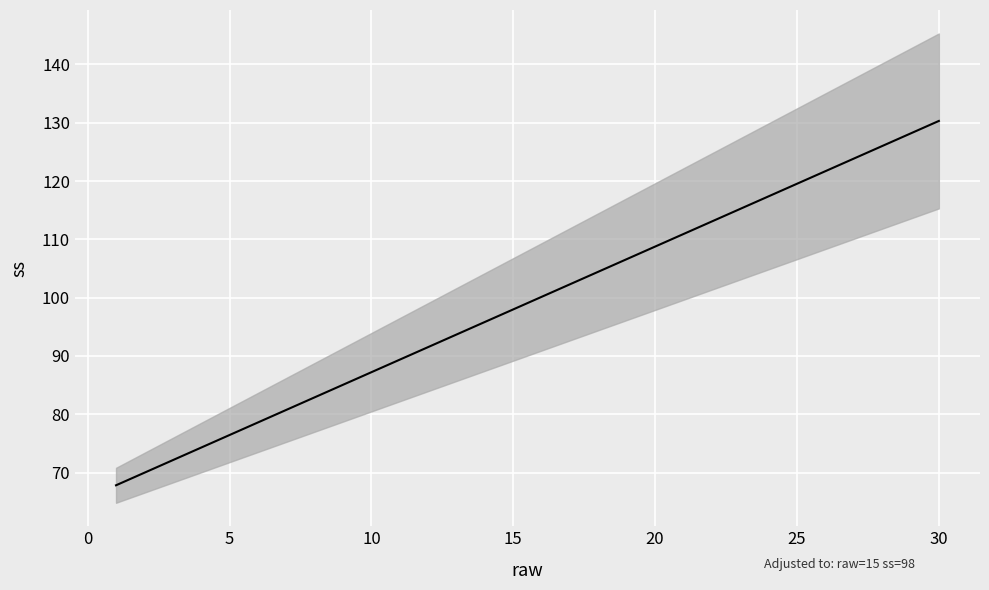

Is it true that the value at 5 is 103.4?

False